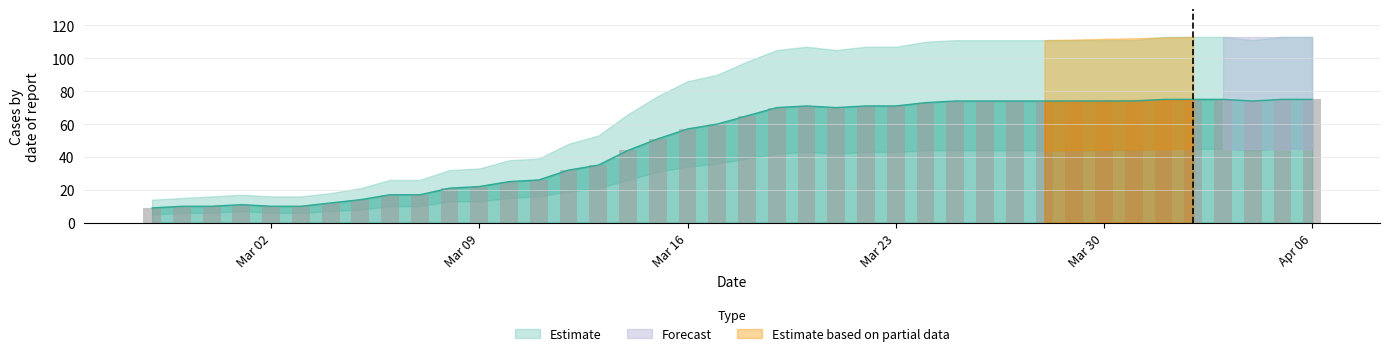

Is the value of Estimate at 2020-03-19 greater than the value of Estimate upper at 2020-03-09?

Yes